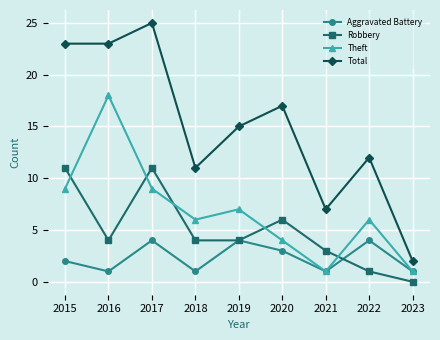

Where is the first local maximum for Robbery?

2017